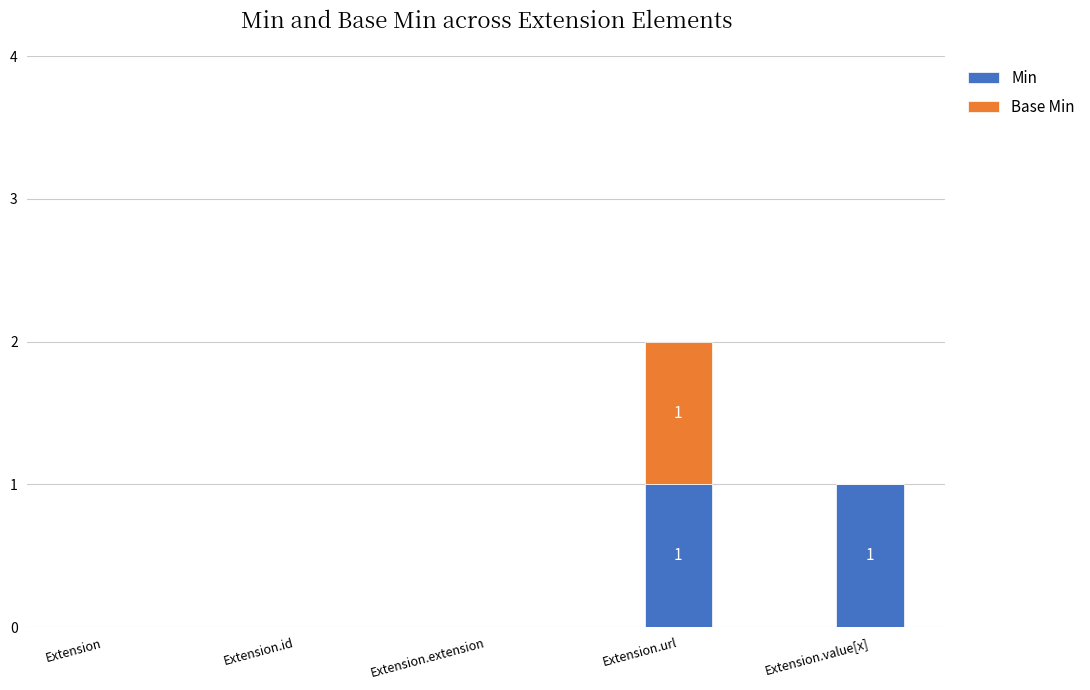

At which category is the sum across all series the highest?

Extension.url